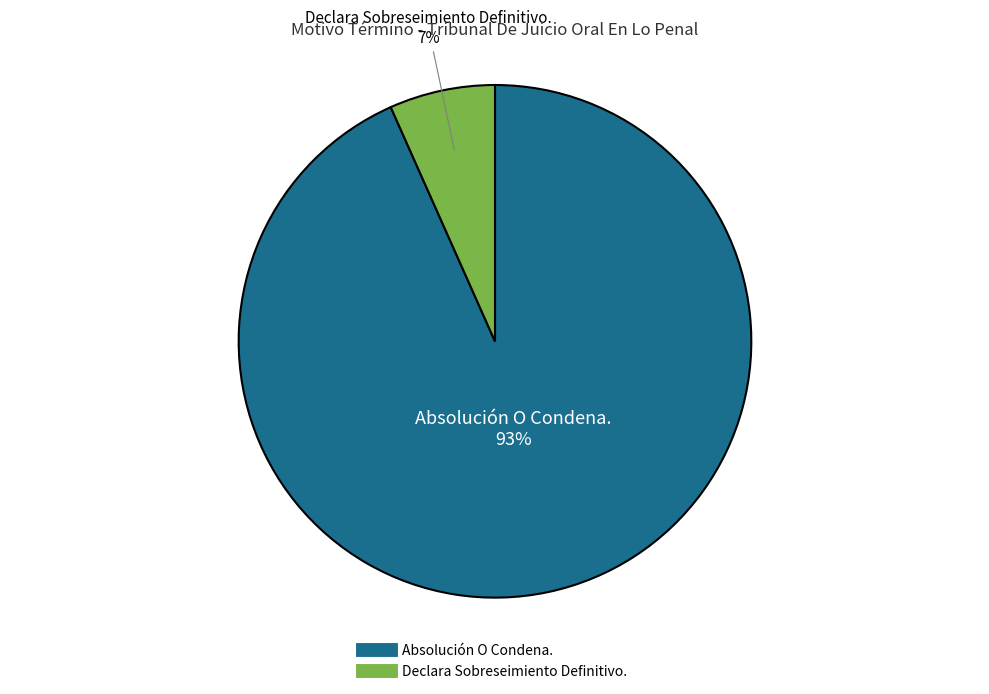

Is it true that Absolución O Condena. is 82% of the pie?

False